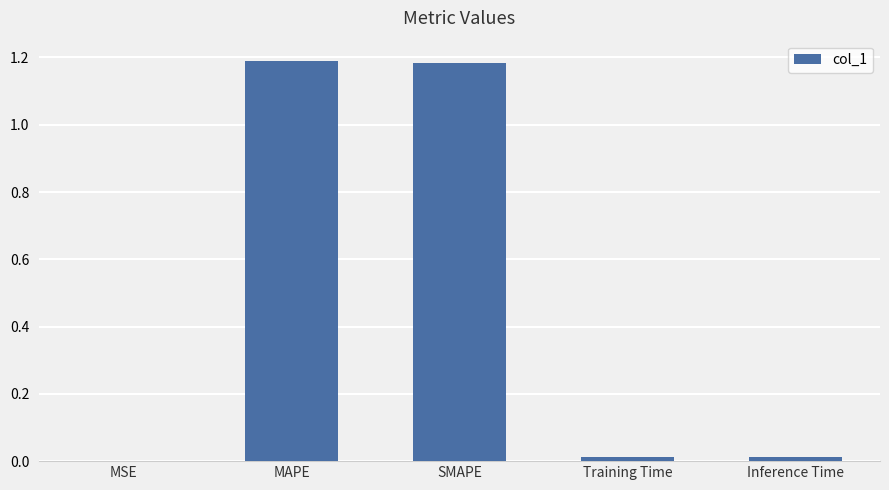

Approximately how many times larger is the value at SMAPE compared to MAPE?

1.0